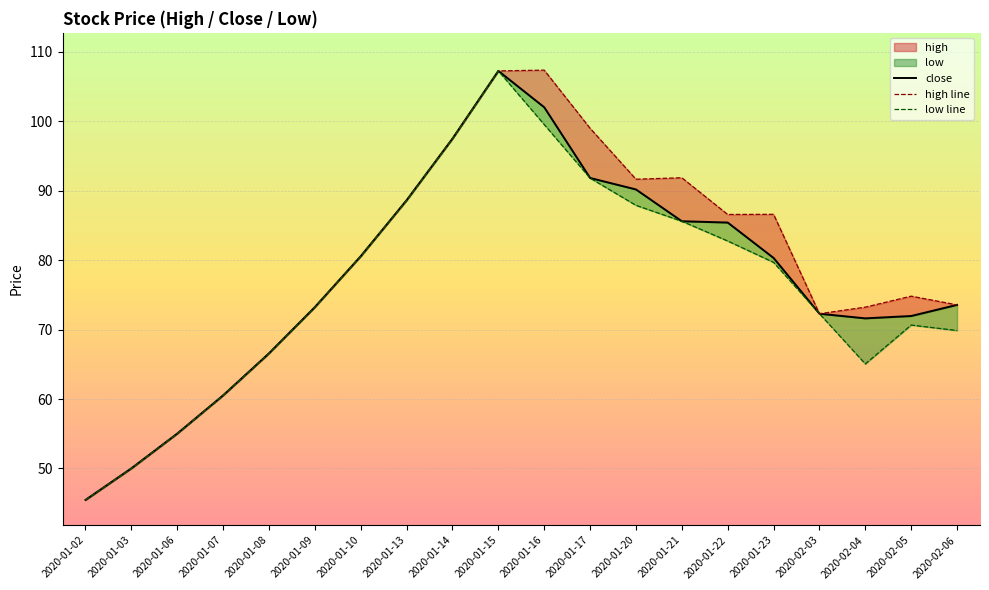

Where is low line nearest to the value 76?

2020-01-09